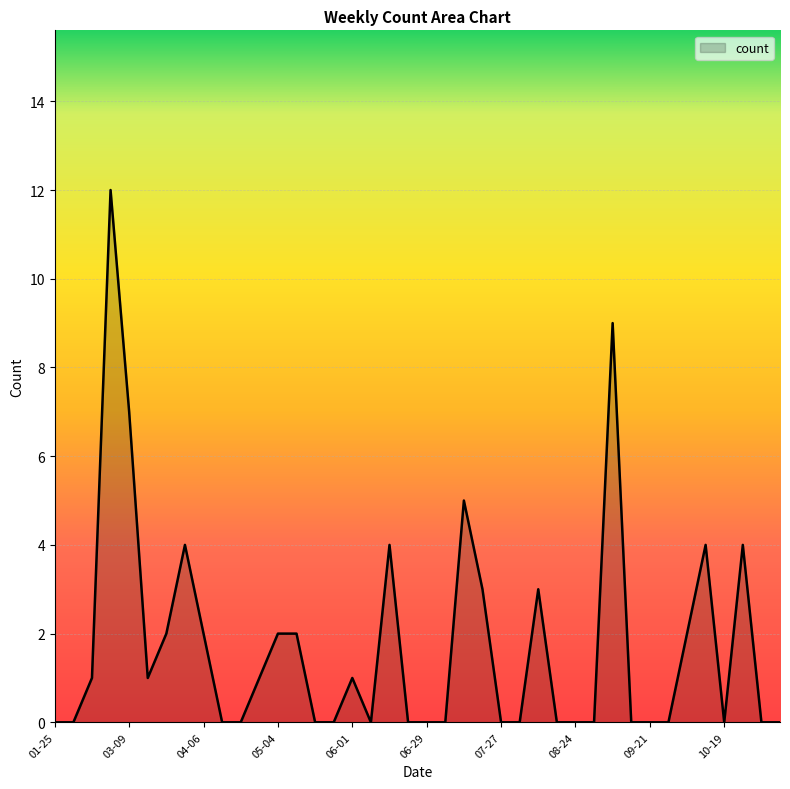

What is the greatest value displayed?

12